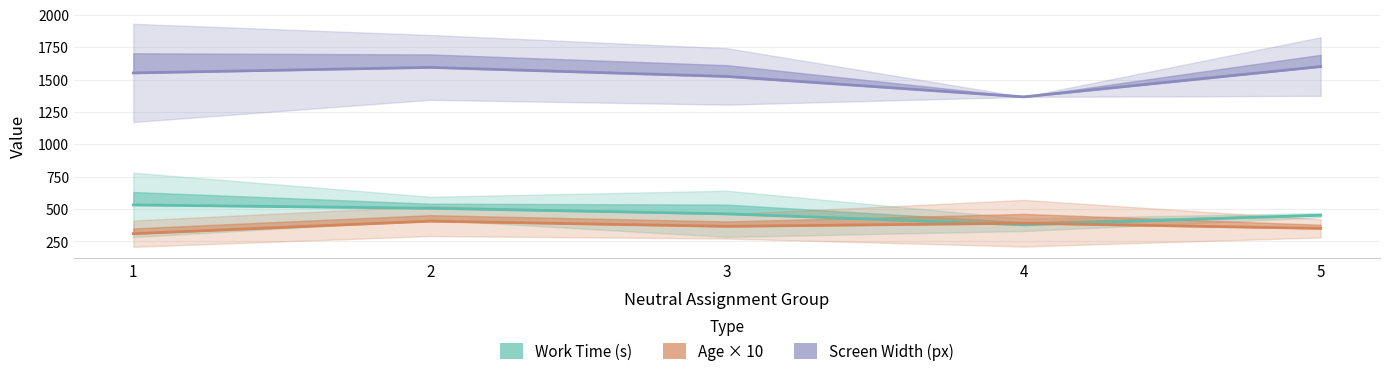

Which category has the highest value in the Work Time (s) series?

1